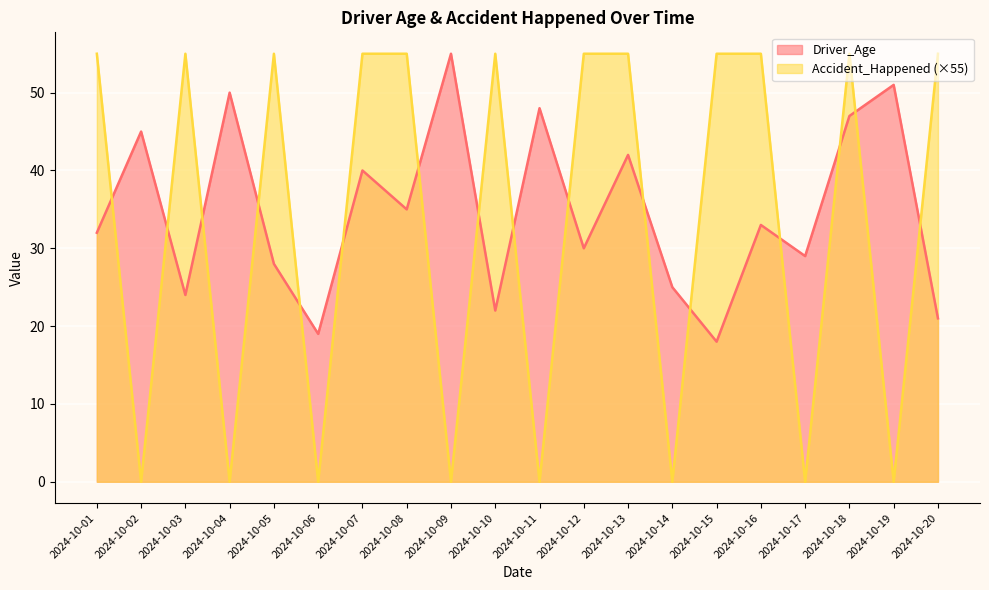

How many times do Accident_Happened and Driver_Age cross each other?

16